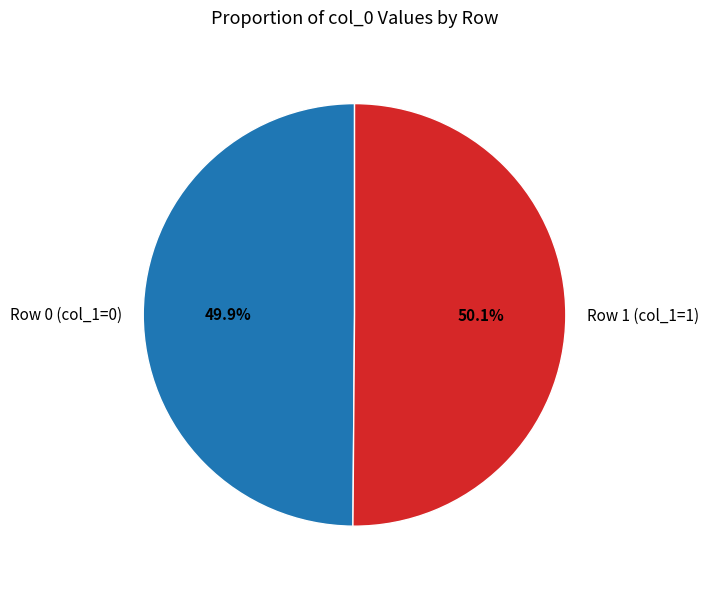

Is the sum of Row 0 (col_1=0) and Row 1 (col_1=1) greater than half?

Yes